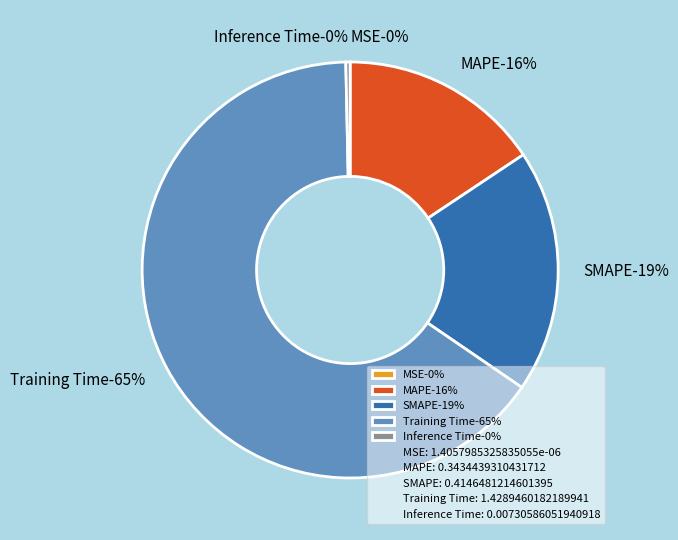

Combined, what portion of the pie is Inference Time and SMAPE?

19.2%